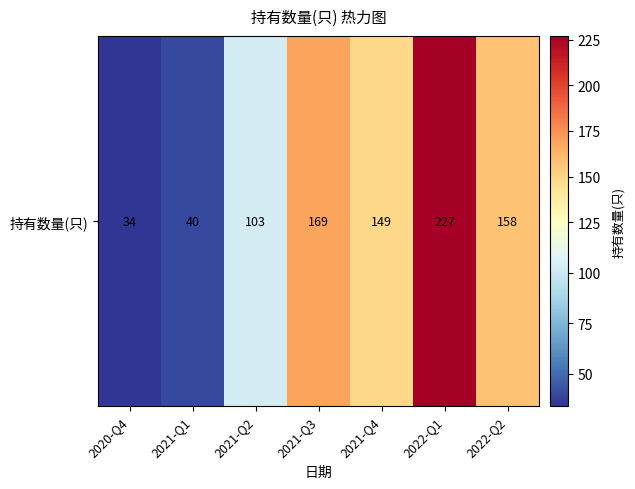

True or false: the data shows 227 at 2022-Q1.

True